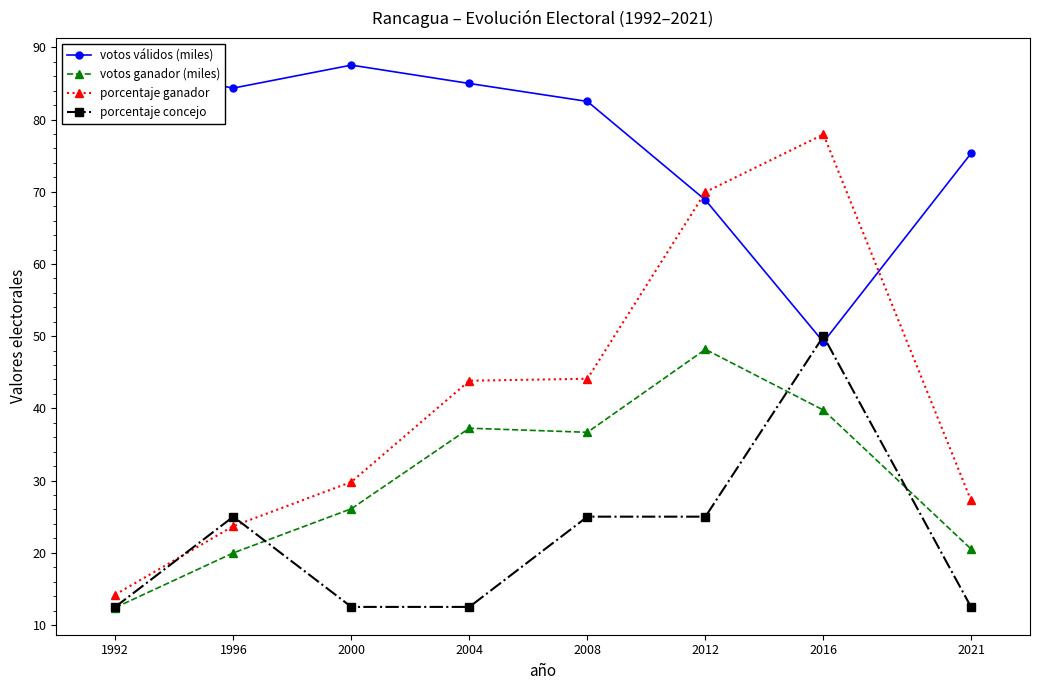

True or false: votos ganador (miles) and porcentaje ganador cross at least once.

False